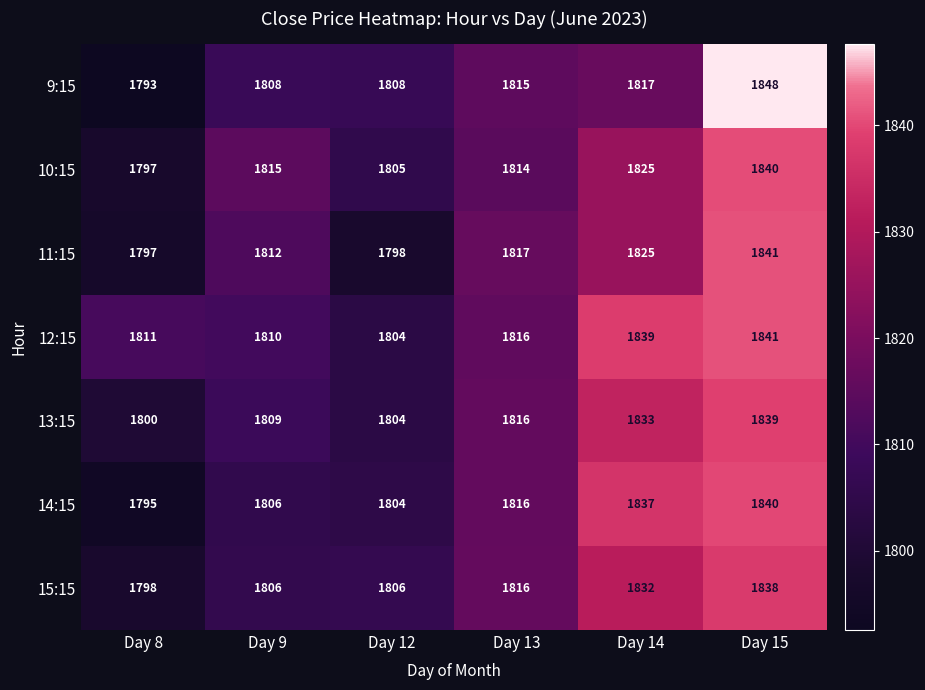

How many series are shown in this chart?

7